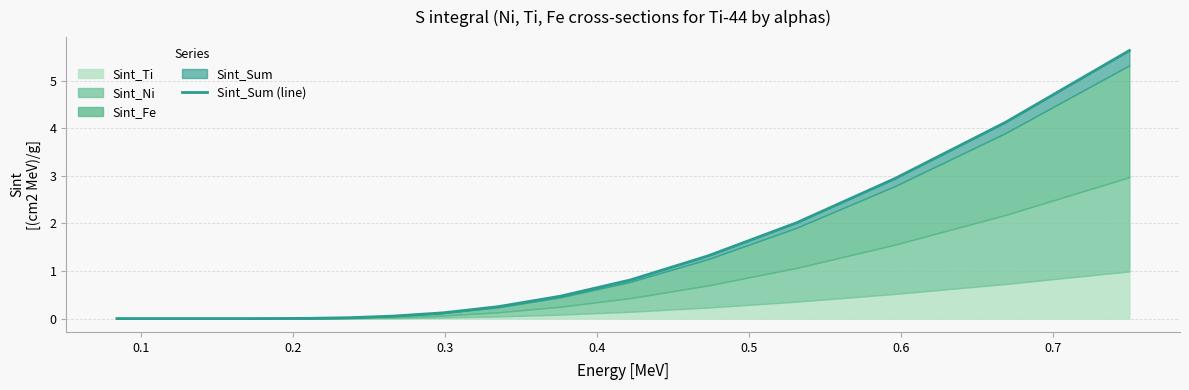

What is the difference between the maximum and minimum values?

5.6